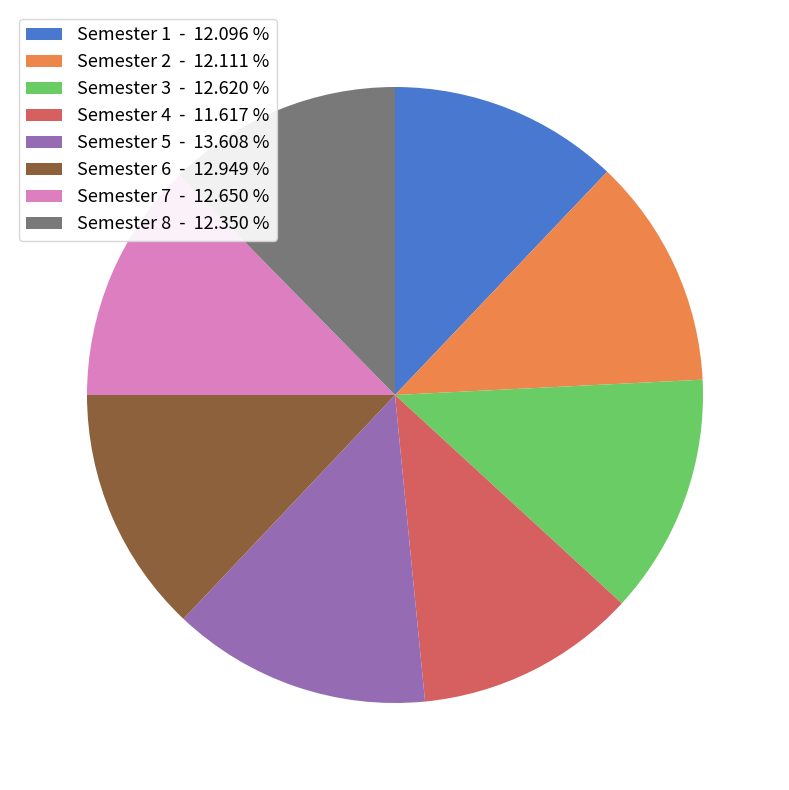

The Semester 5 slice represents 14% of the pie. True or false?

True